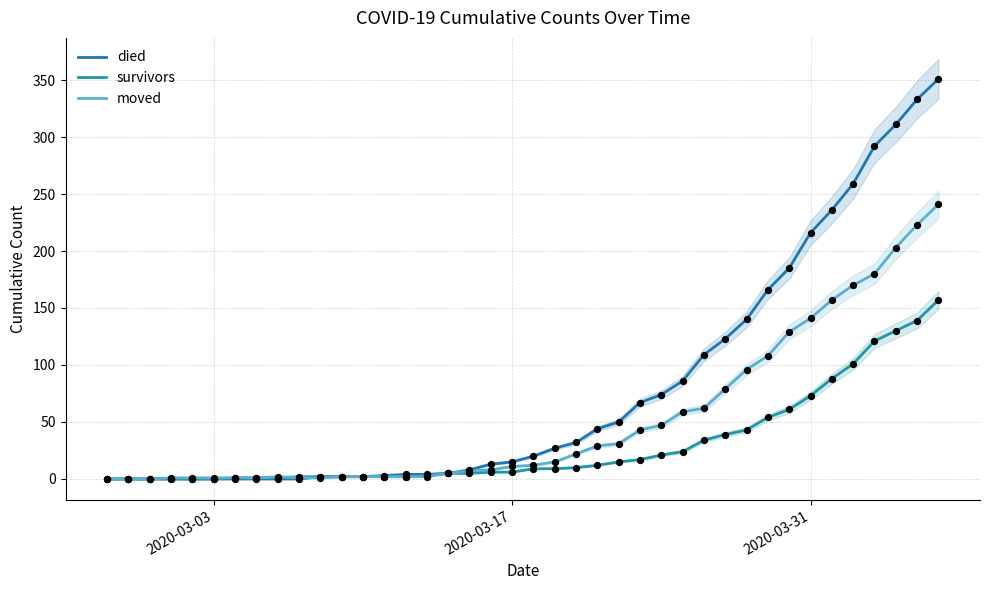

Which series has the widest spread of Y values?

died